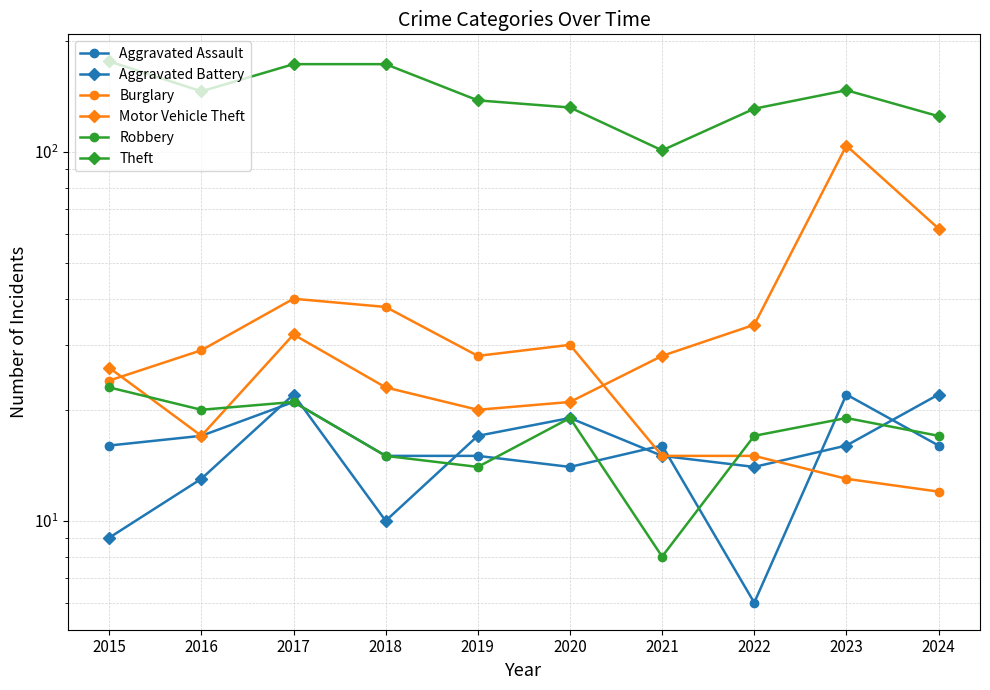

Which category has the highest value in the Motor Vehicle Theft series?

2023